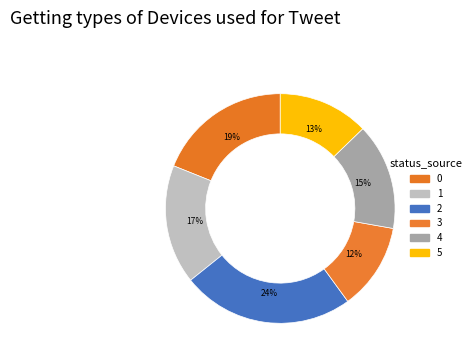

Is it true that 5 is 13% of the pie?

True